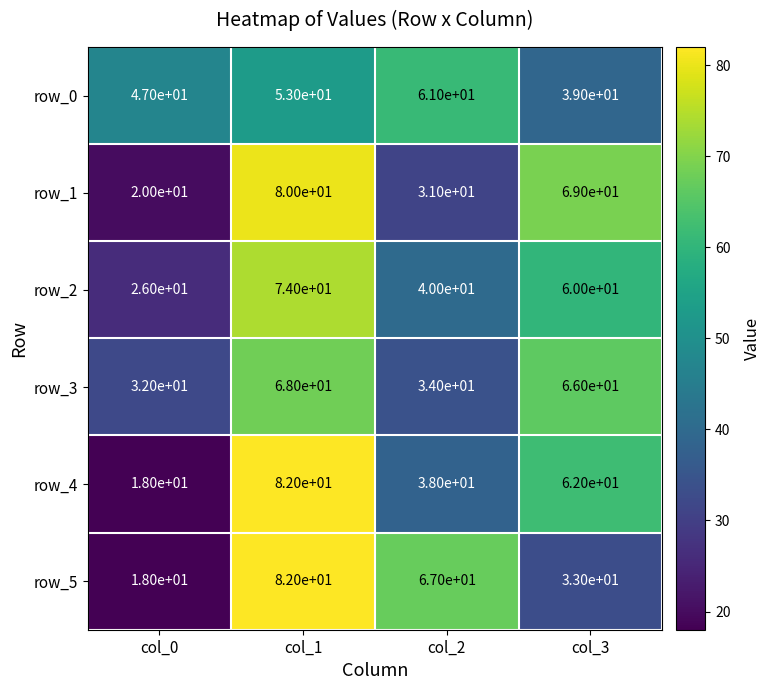

Reading left to right, extract all data points from this chart.

row_0: col_0=47	col_1=53	col_2=61	col_3=39
row_1: col_0=20	col_1=80	col_2=31	col_3=69
row_2: col_0=26	col_1=74	col_2=40	col_3=60
row_3: col_0=32	col_1=68	col_2=34	col_3=66
row_4: col_0=18	col_1=82	col_2=38	col_3=62
row_5: col_0=18	col_1=82	col_2=67	col_3=33